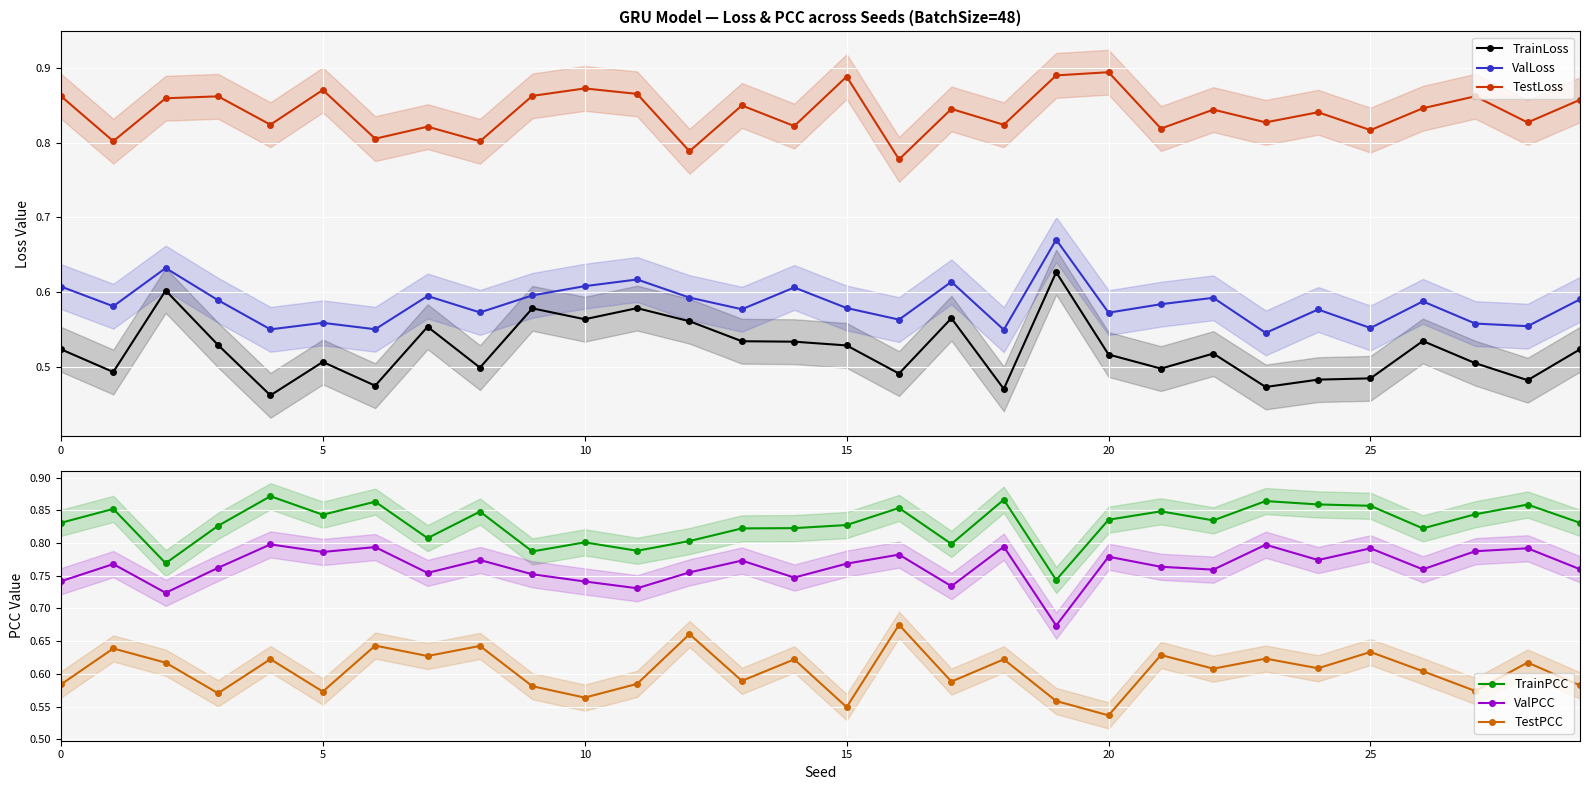

True or false: TestLoss and ValPCC cross at least once.

True